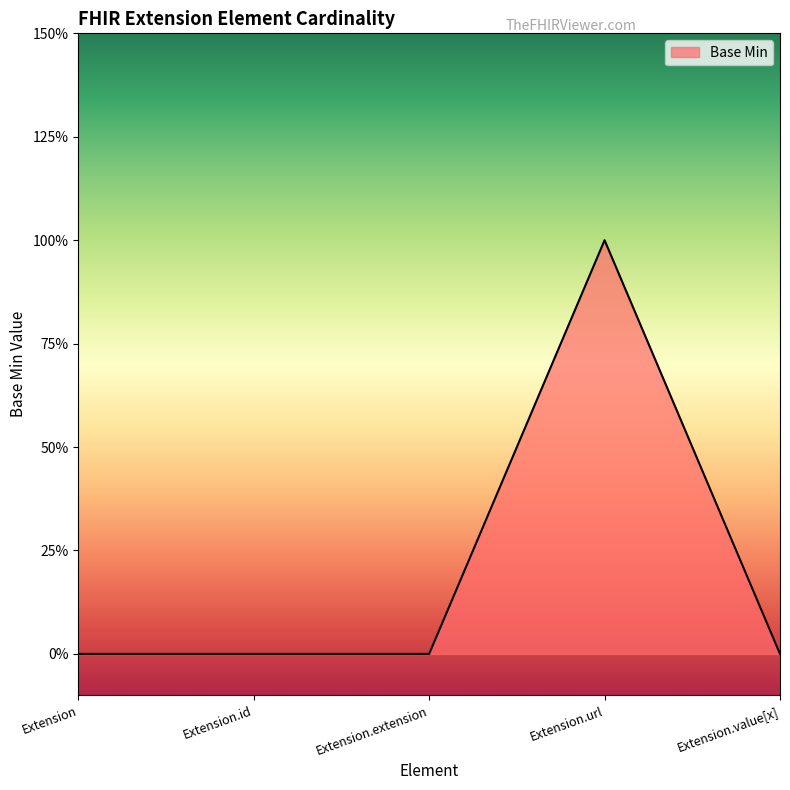

Count the values in the range 0 to 1.

5